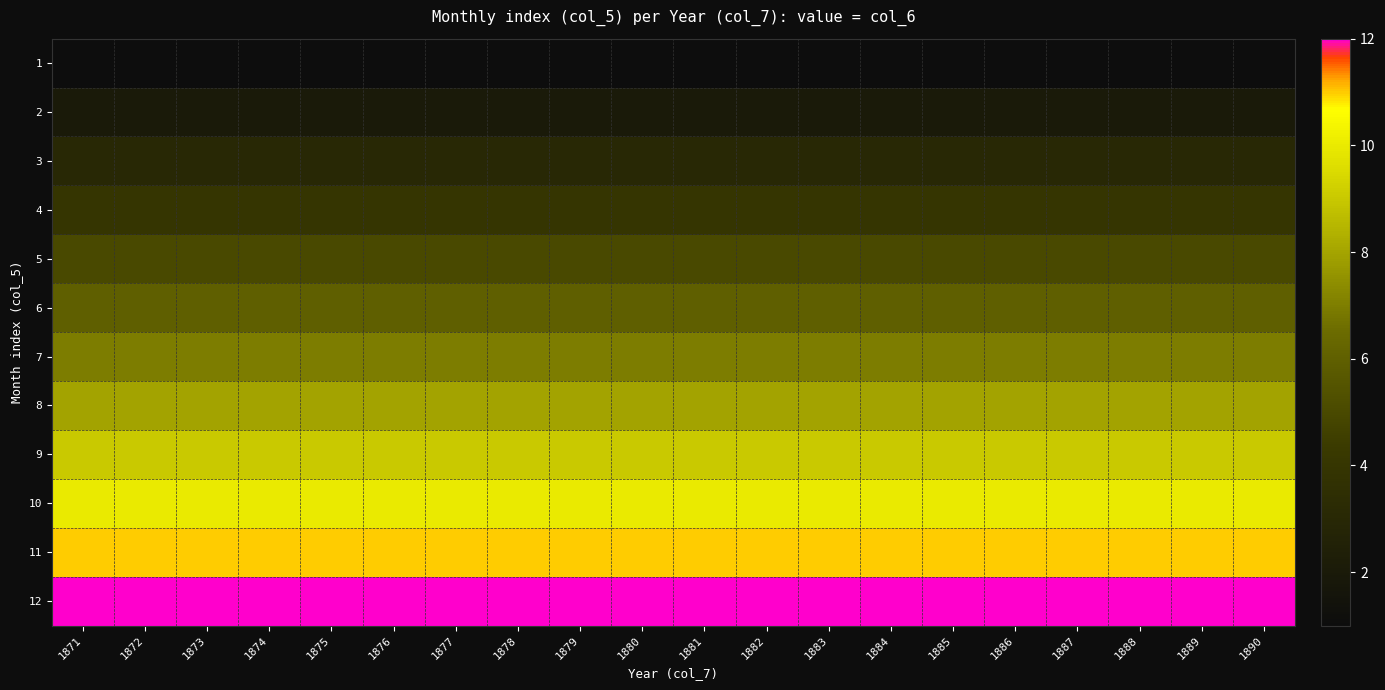

Reading right to left, list all the values displayed in this chart.

1: 1890=1	1889=1	1888=1	1887=1	1886=1	1885=1	1884=1	1883=1	1882=1	1881=1	1880=1	1879=1	1878=1	1877=1	1876=1	1875=1	1874=1	1873=1	1872=1	1871=1
2: 1890=2	1889=2	1888=2	1887=2	1886=2	1885=2	1884=2	1883=2	1882=2	1881=2	1880=2	1879=2	1878=2	1877=2	1876=2	1875=2	1874=2	1873=2	1872=2	1871=2
3: 1890=3	1889=3	1888=3	1887=3	1886=3	1885=3	1884=3	1883=3	1882=3	1881=3	1880=3	1879=3	1878=3	1877=3	1876=3	1875=3	1874=3	1873=3	1872=3	1871=3
4: 1890=4	1889=4	1888=4	1887=4	1886=4	1885=4	1884=4	1883=4	1882=4	1881=4	1880=4	1879=4	1878=4	1877=4	1876=4	1875=4	1874=4	1873=4	1872=4	1871=4
5: 1890=5	1889=5	1888=5	1887=5	1886=5	1885=5	1884=5	1883=5	1882=5	1881=5	1880=5	1879=5	1878=5	1877=5	1876=5	1875=5	1874=5	1873=5	1872=5	1871=5
6: 1890=6	1889=6	1888=6	1887=6	1886=6	1885=6	1884=6	1883=6	1882=6	1881=6	1880=6	1879=6	1878=6	1877=6	1876=6	1875=6	1874=6	1873=6	1872=6	1871=6
7: 1890=7	1889=7	1888=7	1887=7	1886=7	1885=7	1884=7	1883=7	1882=7	1881=7	1880=7	1879=7	1878=7	1877=7	1876=7	1875=7	1874=7	1873=7	1872=7	1871=7
8: 1890=8	1889=8	1888=8	1887=8	1886=8	1885=8	1884=8	1883=8	1882=8	1881=8	1880=8	1879=8	1878=8	1877=8	1876=8	1875=8	1874=8	1873=8	1872=8	1871=8
9: 1890=9	1889=9	1888=9	1887=9	1886=9	1885=9	1884=9	1883=9	1882=9	1881=9	1880=9	1879=9	1878=9	1877=9	1876=9	1875=9	1874=9	1873=9	1872=9	1871=9
10: 1890=10	1889=10	1888=10	1887=10	1886=10	1885=10	1884=10	1883=10	1882=10	1881=10	1880=10	1879=10	1878=10	1877=10	1876=10	1875=10	1874=10	1873=10	1872=10	1871=10
11: 1890=11	1889=11	1888=11	1887=11	1886=11	1885=11	1884=11	1883=11	1882=11	1881=11	1880=11	1879=11	1878=11	1877=11	1876=11	1875=11	1874=11	1873=11	1872=11	1871=11
12: 1890=12	1889=12	1888=12	1887=12	1886=12	1885=12	1884=12	1883=12	1882=12	1881=12	1880=12	1879=12	1878=12	1877=12	1876=12	1875=12	1874=12	1873=12	1872=12	1871=12